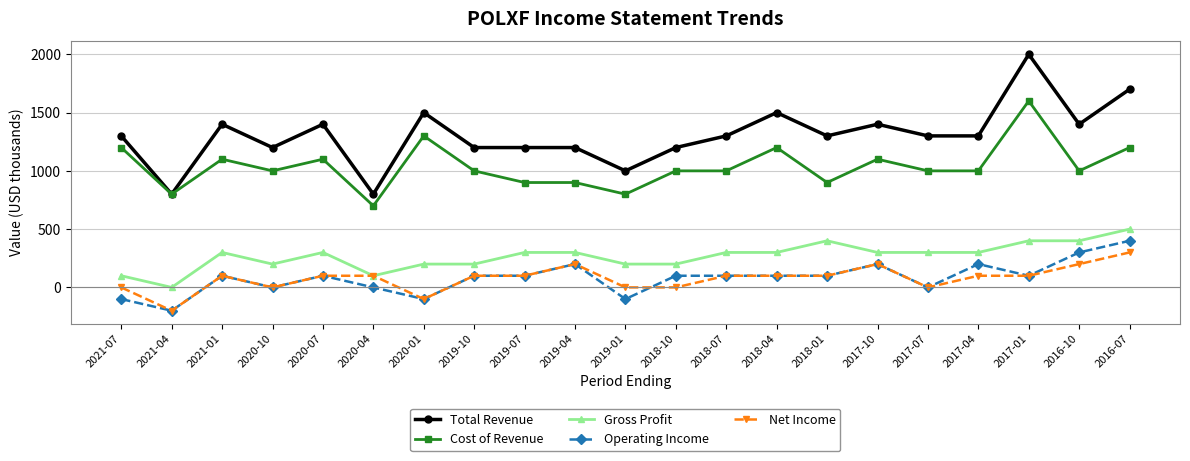

Where is the first local minimum for Net Income?

2021-04